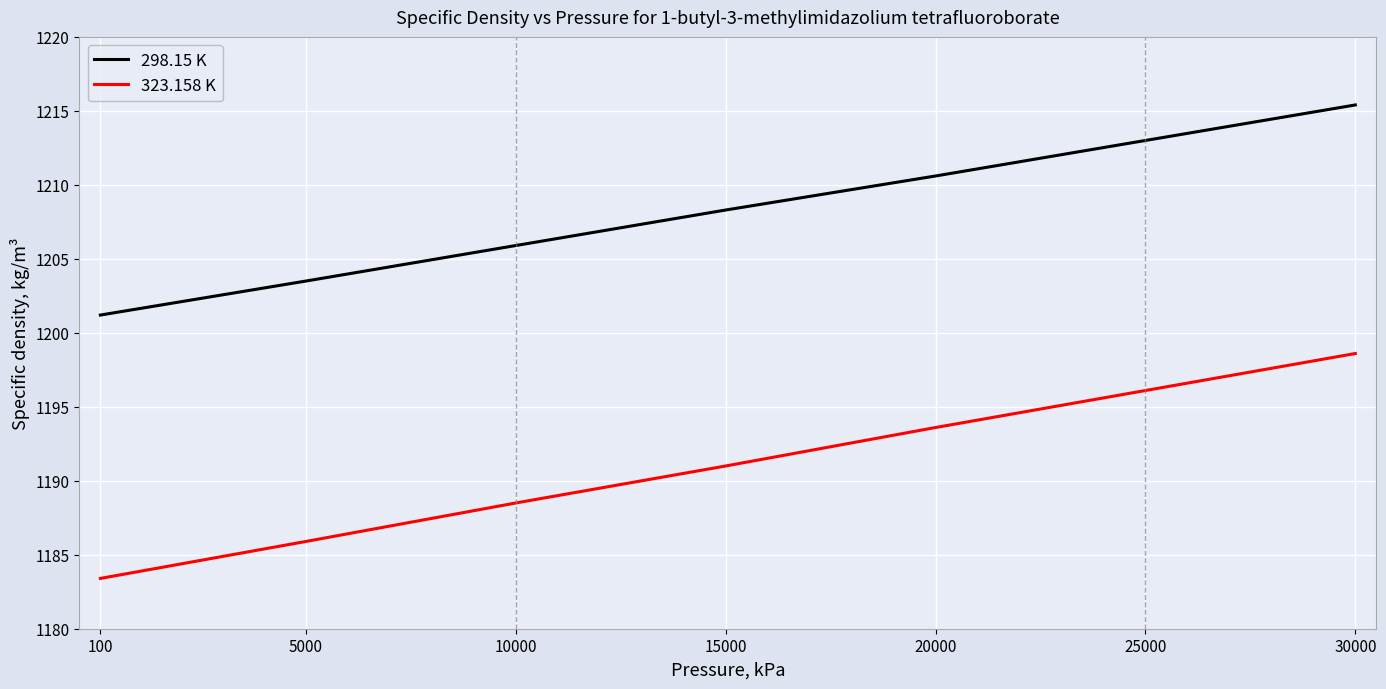

Which series has the largest total across all categories?

298.15 K